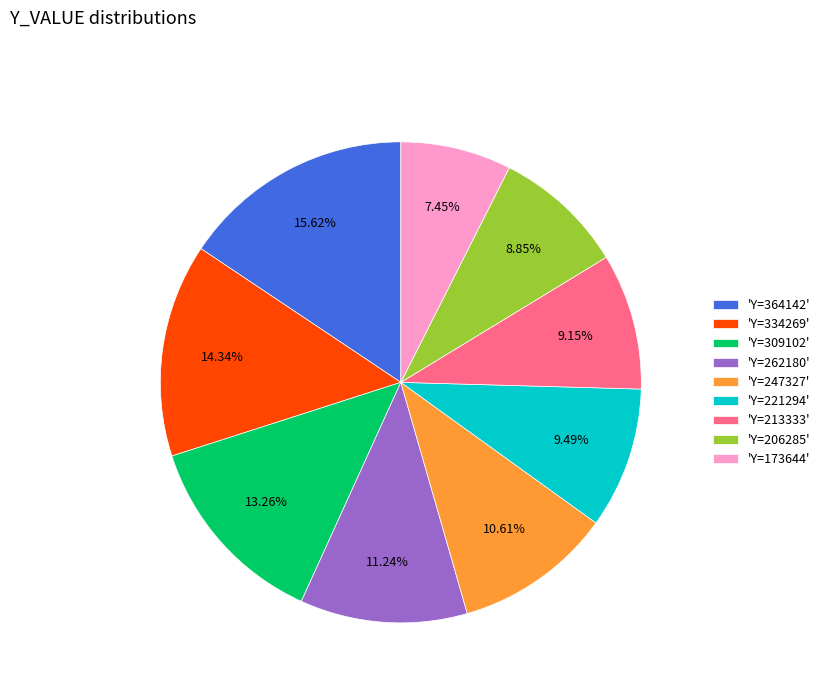

What is the largest slice in the pie chart?

'Y=364142'